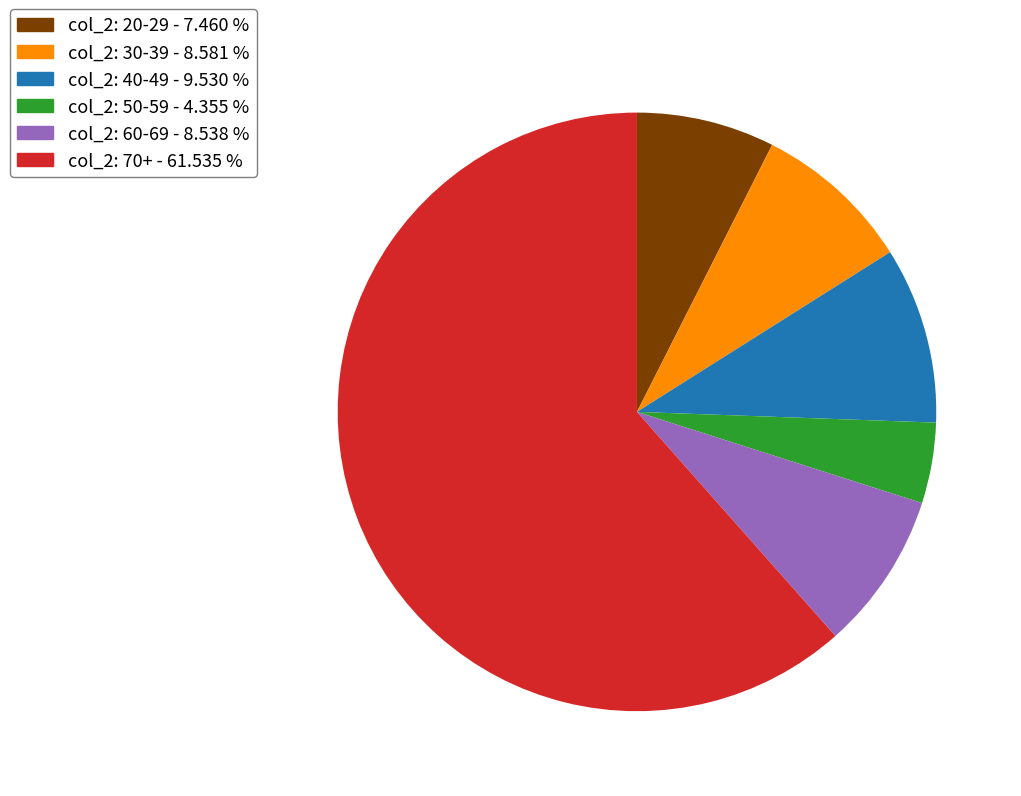

Which has a higher value, col_2: 50-59 - 4.355 % or col_2: 60-69 - 8.538 %?

col_2: 60-69 - 8.538 %